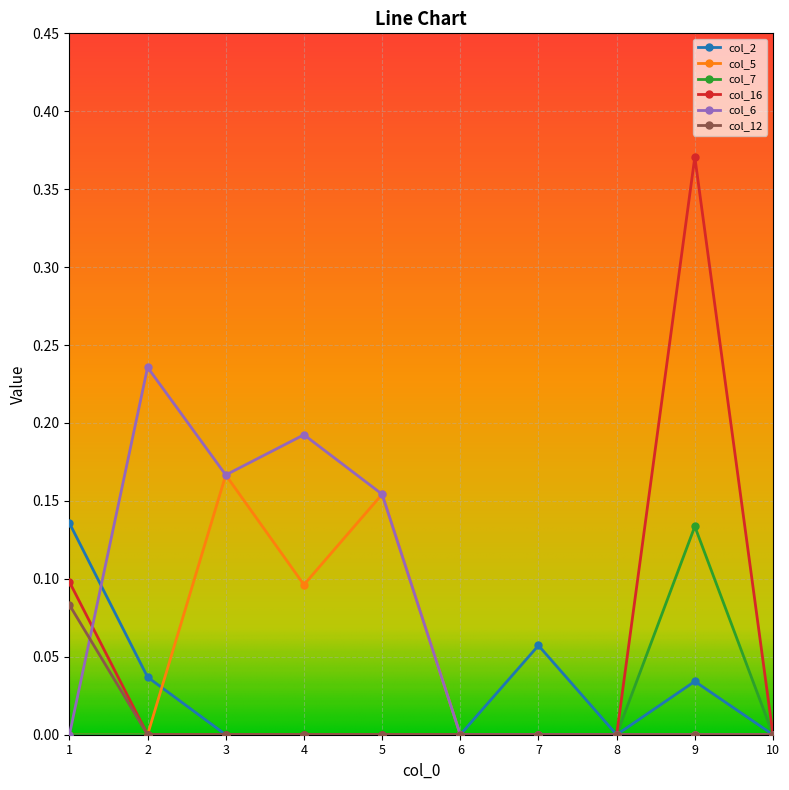

Is the value of col_16 at 5 greater than the value of col_7 at 2?

No